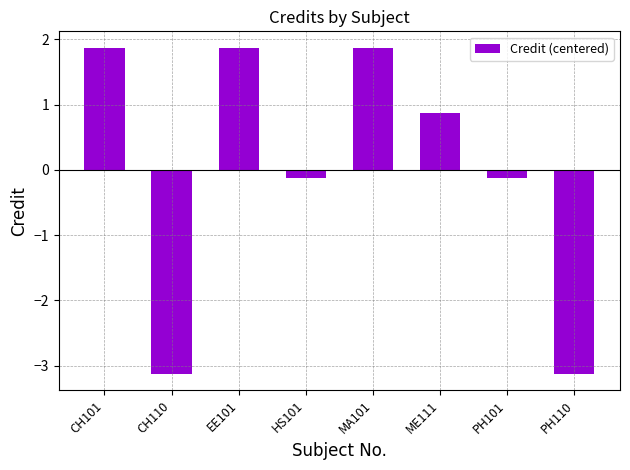

Reading right to left, list all the values displayed in this chart.

-3.1	-0.1	0.9	1.9	-0.1	1.9	-3.1	1.9